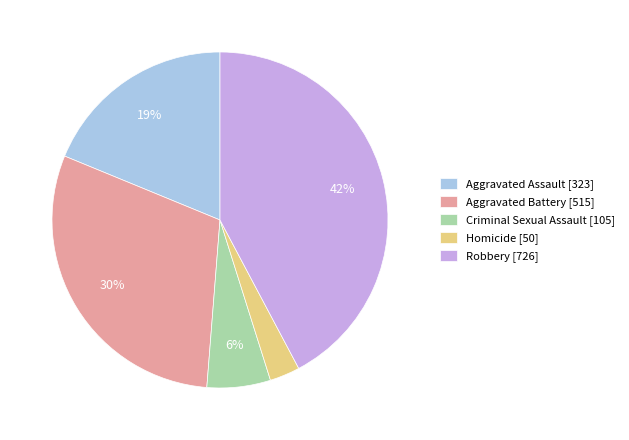

Which category has the biggest portion of the pie?

Robbery